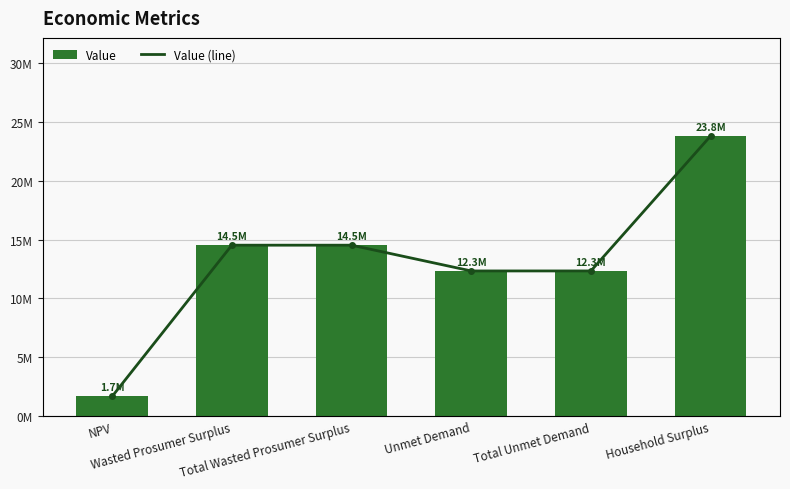

Which has a higher value, Total Wasted Prosumer Surplus or Unmet Demand?

Total Wasted Prosumer Surplus